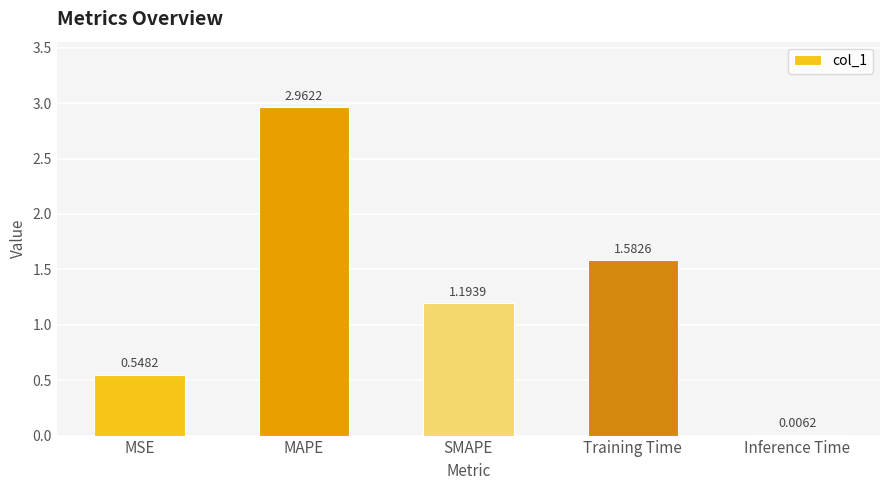

The value at SMAPE is 0.7. True or false?

False